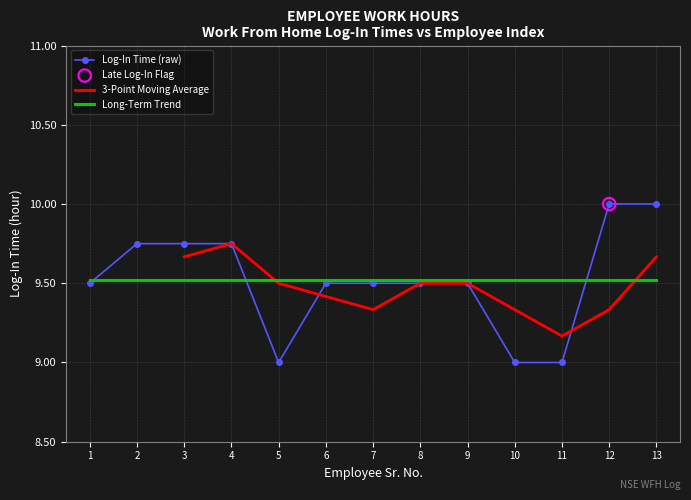

The value of Long-Term Trend at 13 is 9.5. True or false?

True